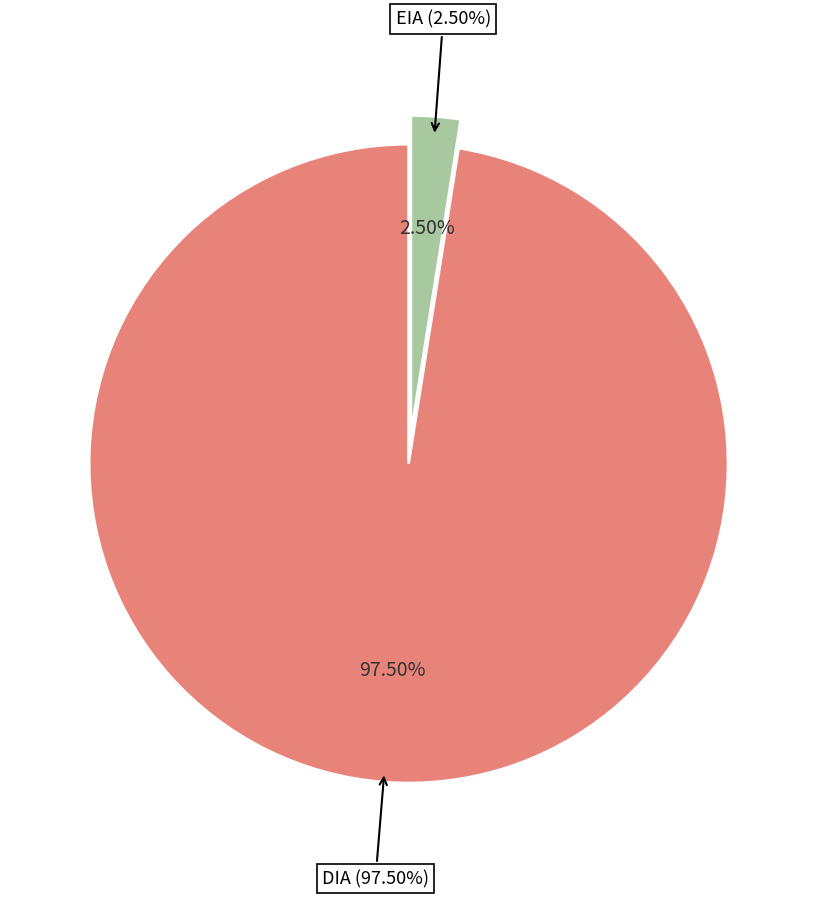

Count the number of slices in the pie.

2